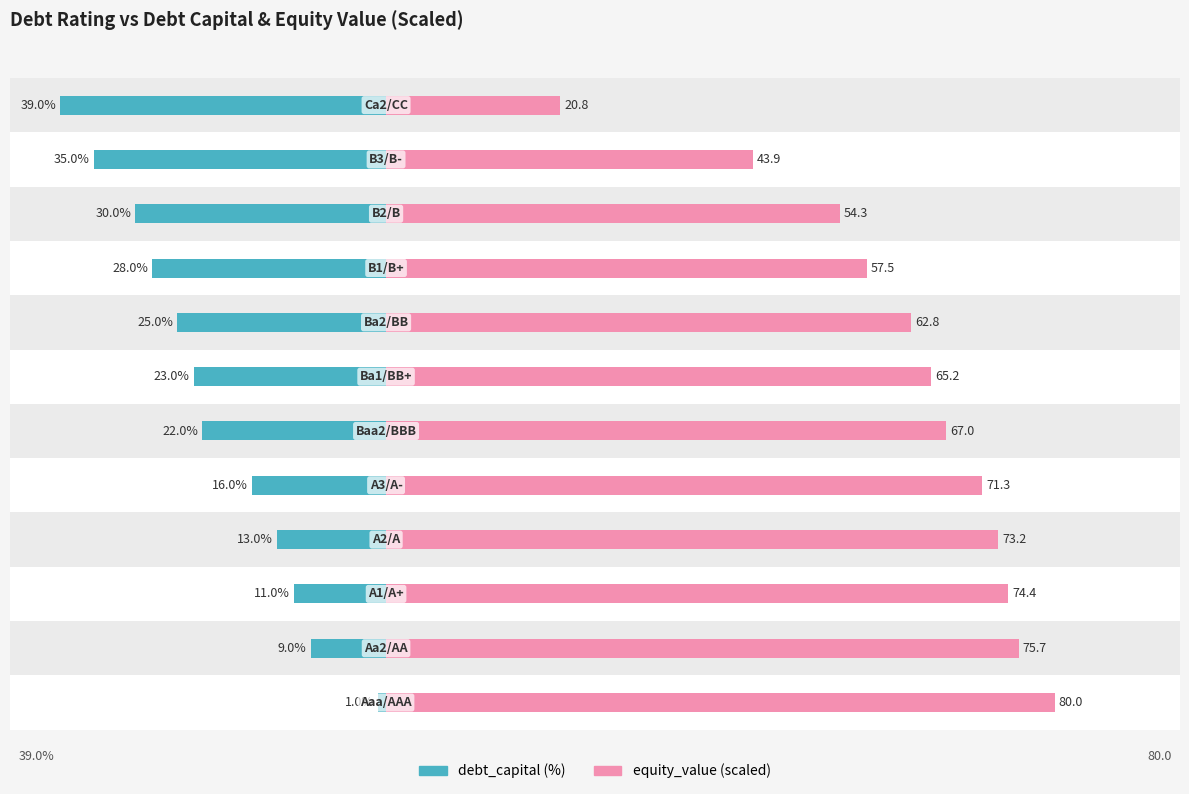

Which series has the largest total across all categories?

equity_value (scaled)